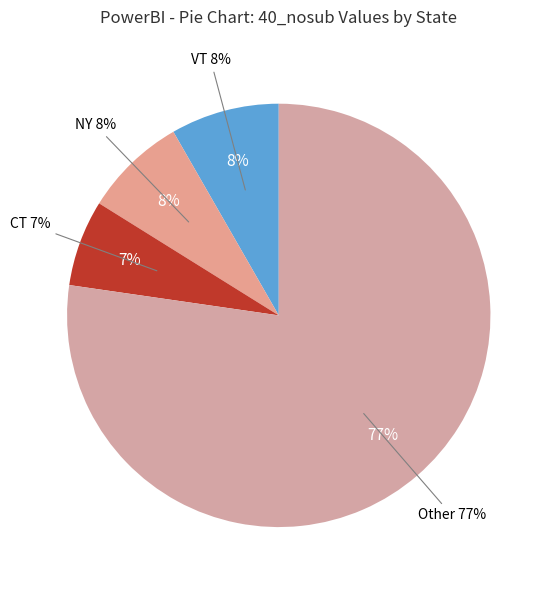

Is there any slice that represents more than half of the pie?

No